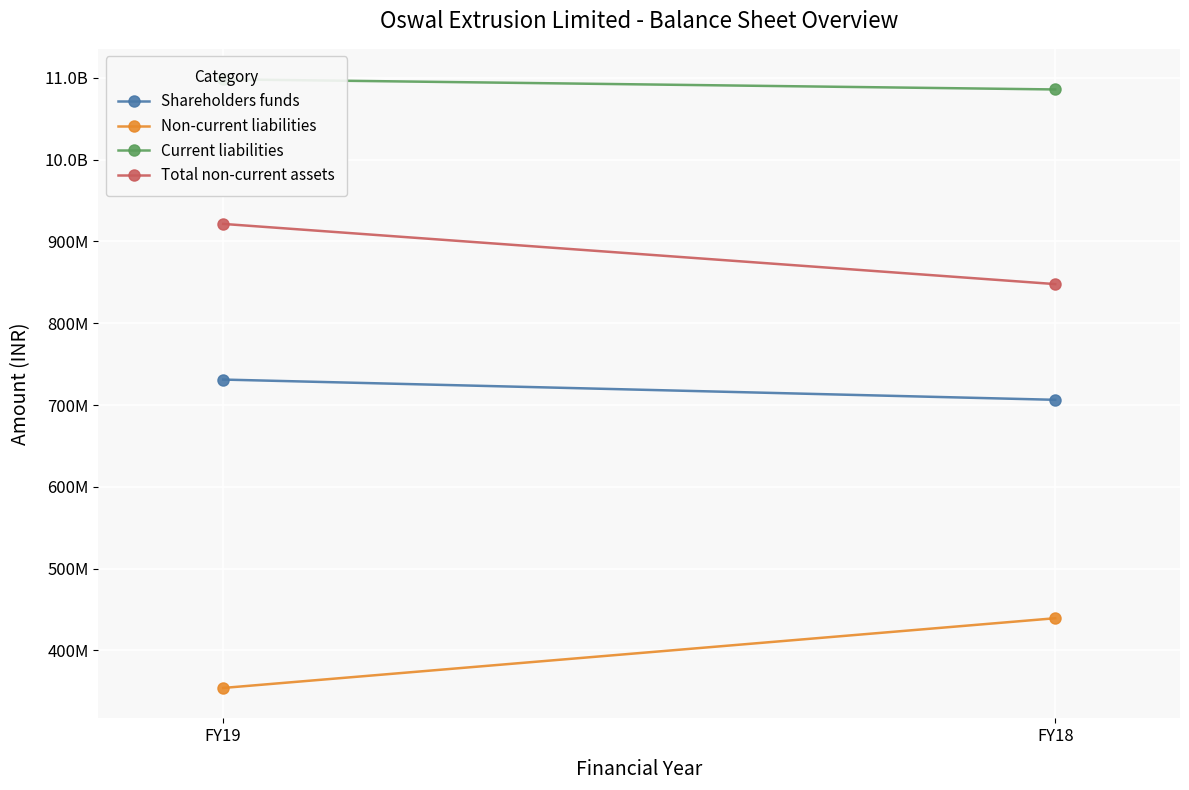

What is the total value across all series at FY19?

3104959000